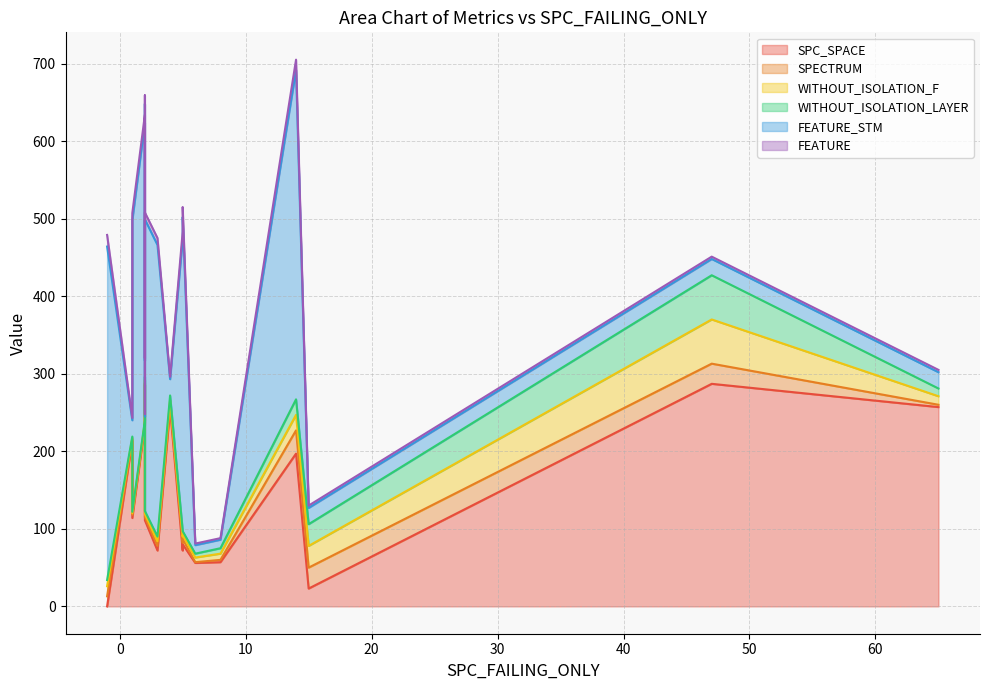

What is the value of the WITHOUT_ISOLATION_F point at the 12th from the left?

20